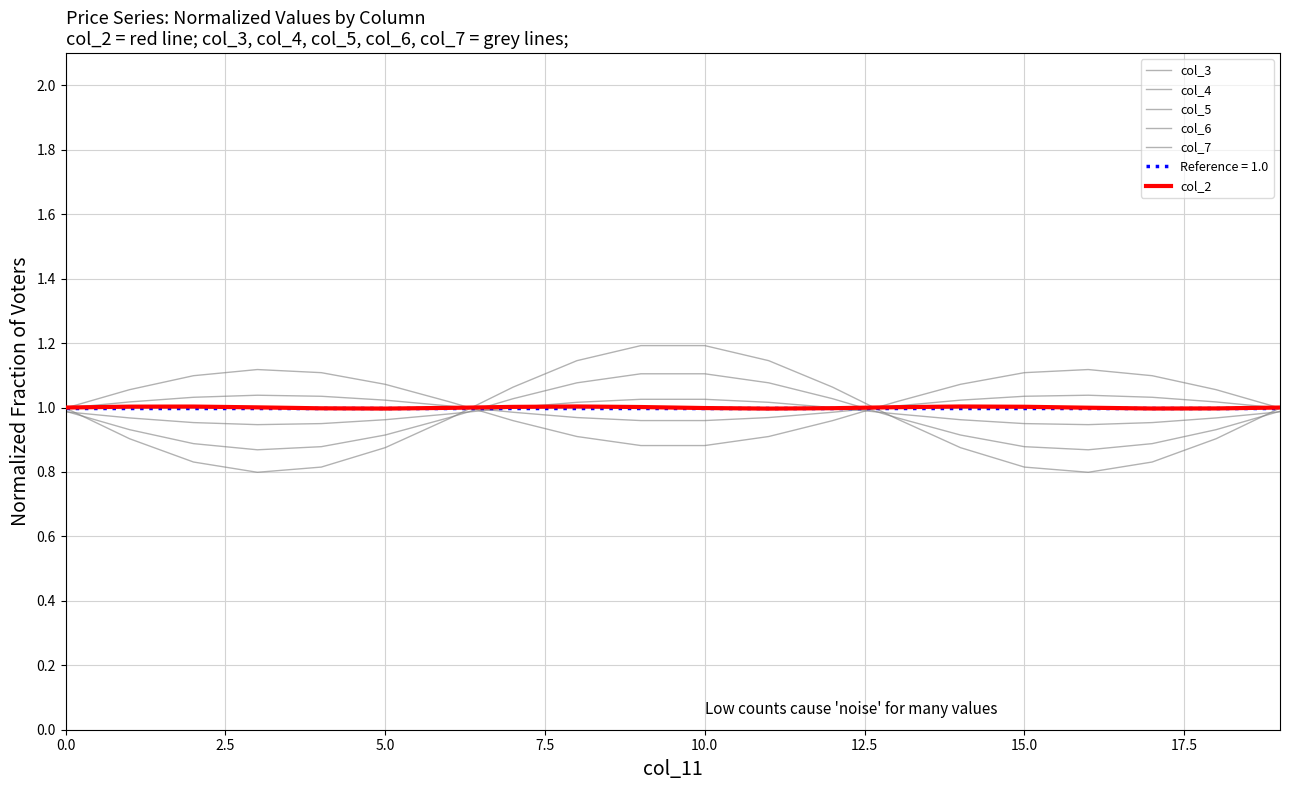

At how many categories does at least one series exceed 0?

20